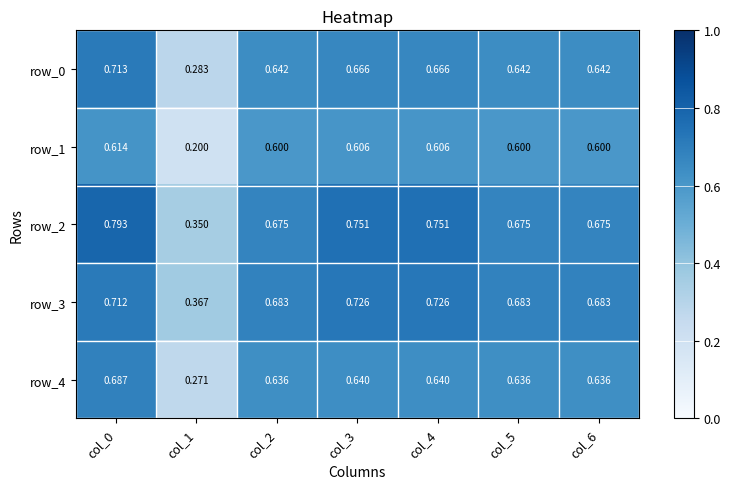

What is the sum of all row_4 values?

4.1